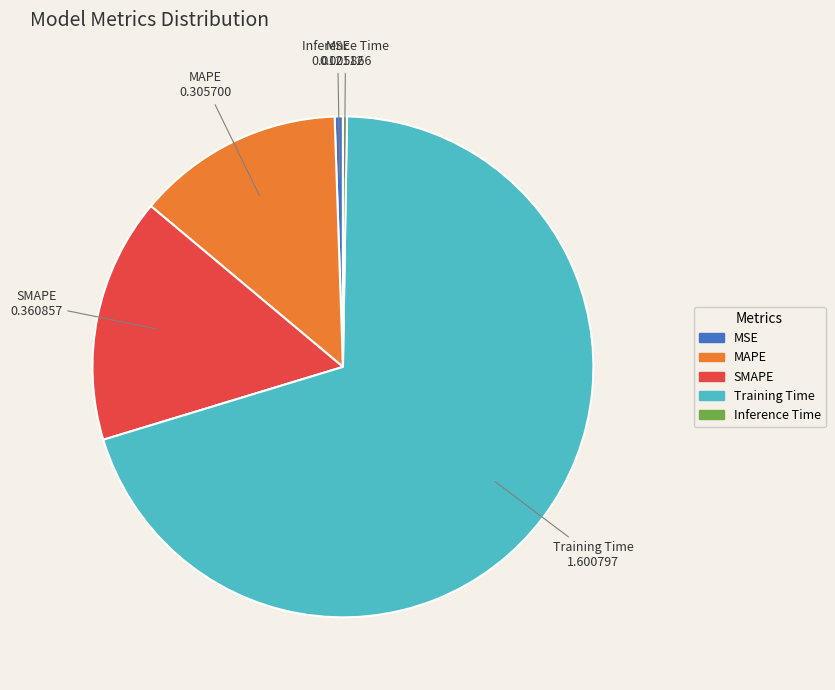

Which category has the biggest portion of the pie?

Training Time